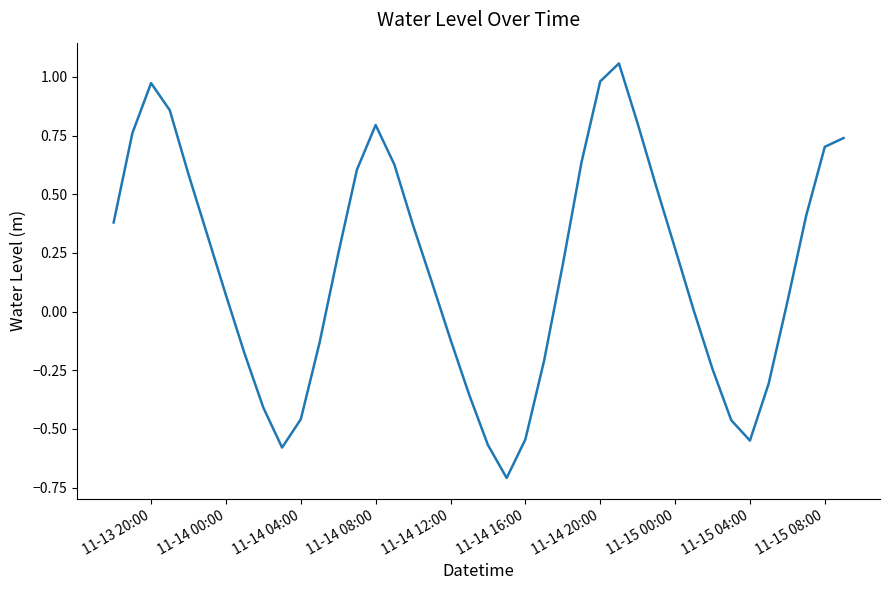

What is the minimum value shown in the chart?

-0.7